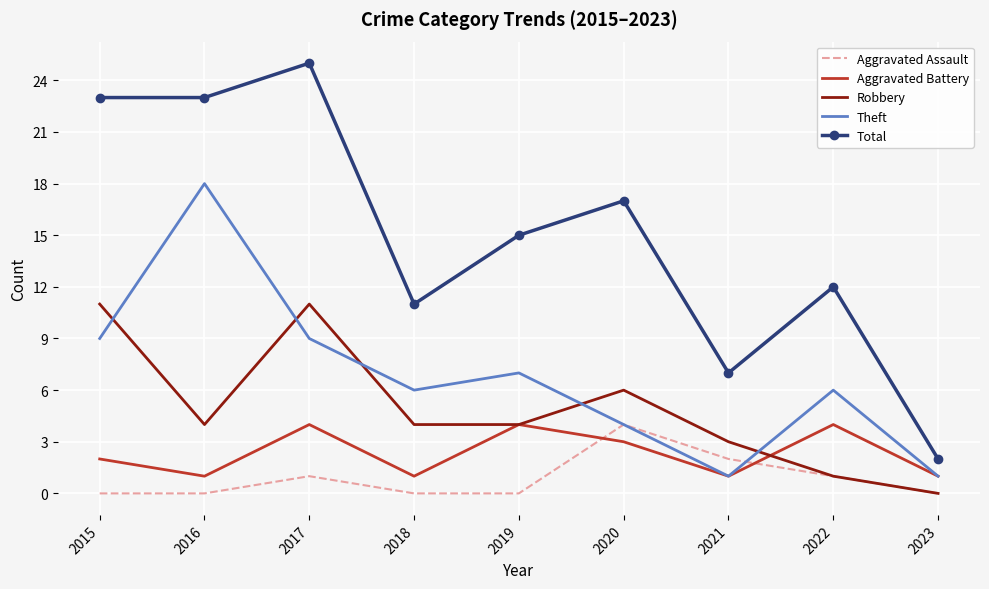

Which series has the widest spread of values?

Total